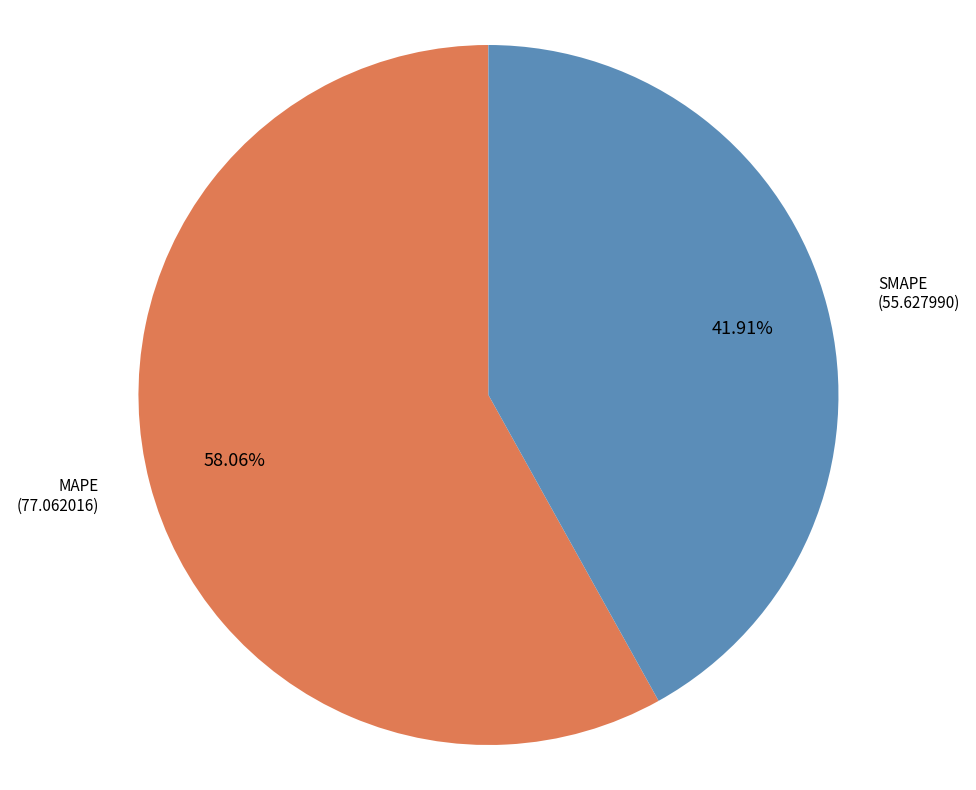

Count the number of slices in the pie.

5